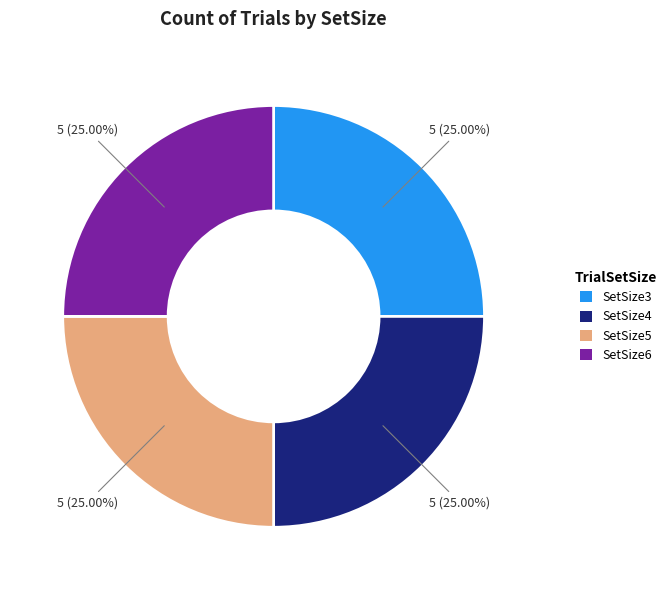

Is there any slice that represents more than half of the pie?

No